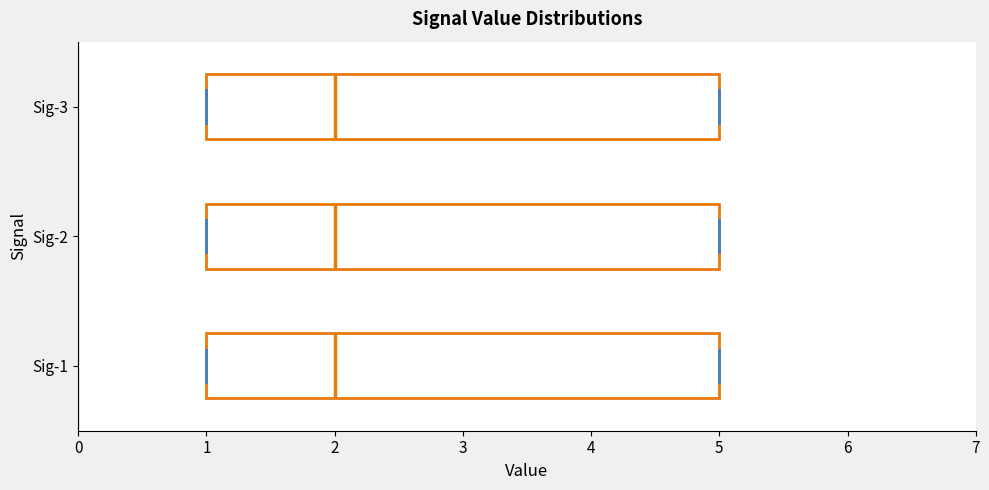

Where is the right edge of the box for Sig-3 on the x-axis? The values are not printed on the chart, so give them approximately, as read against the axis.

5